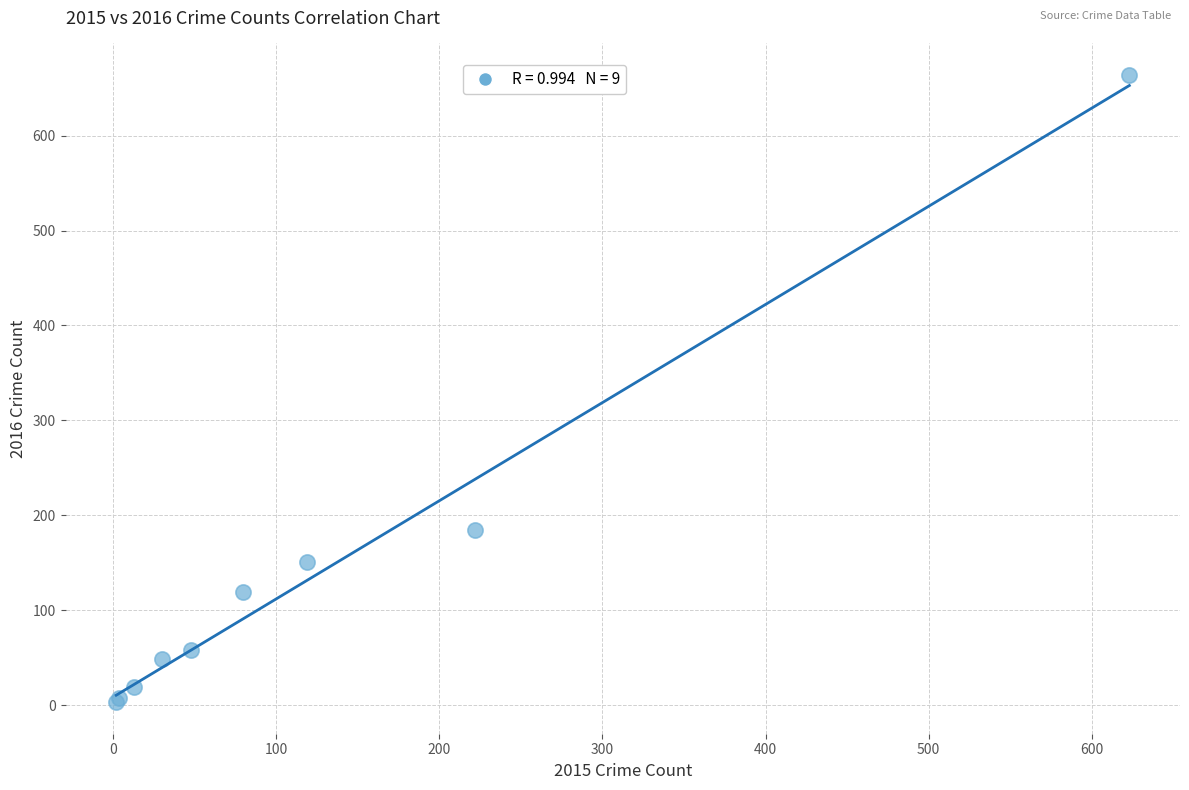

What Y value in the scatter plot is closest to 333?

185